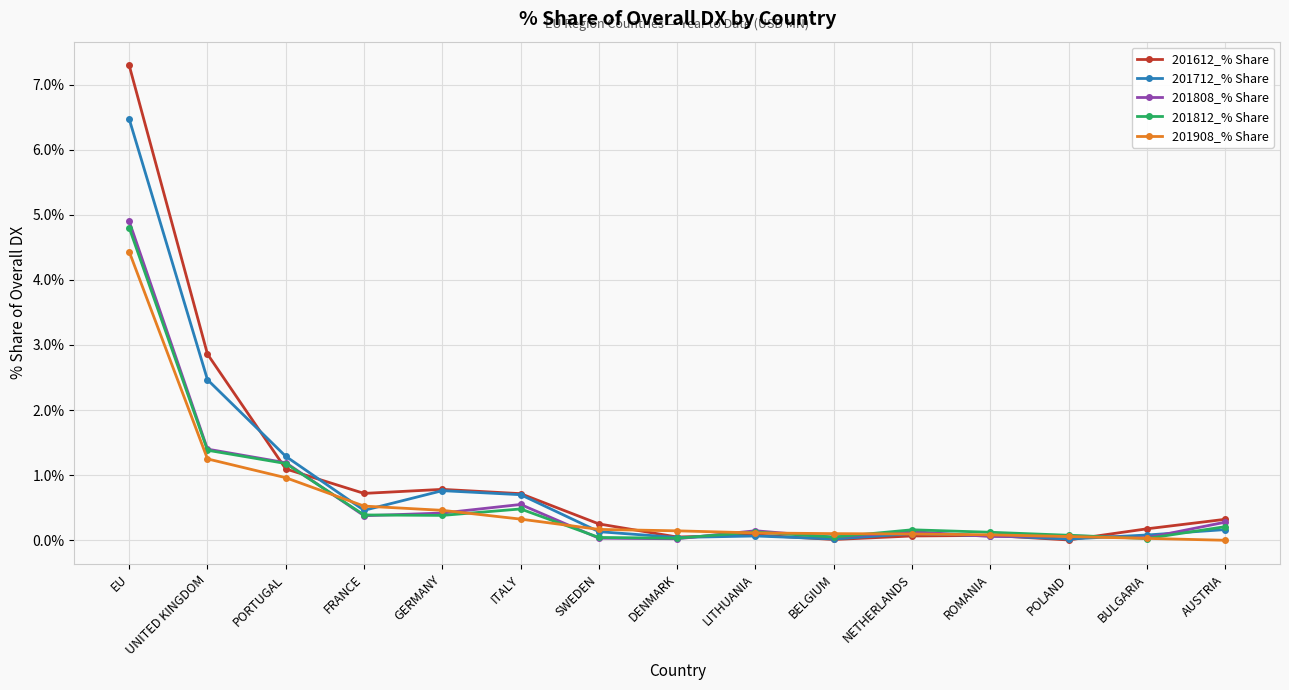

What is the sum of all 201812_% Share values?

9.5